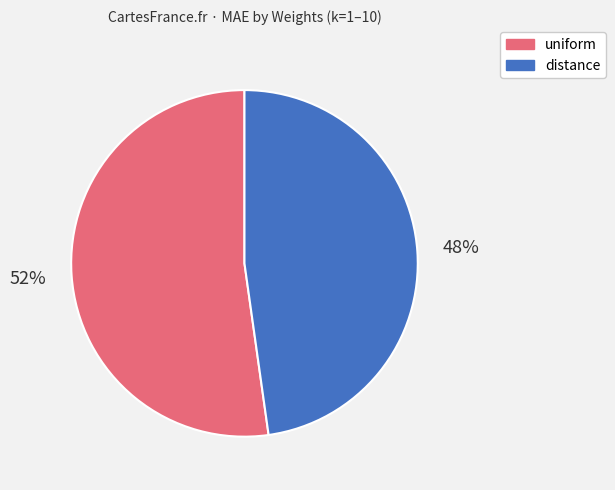

Is there a majority slice in this chart?

Yes